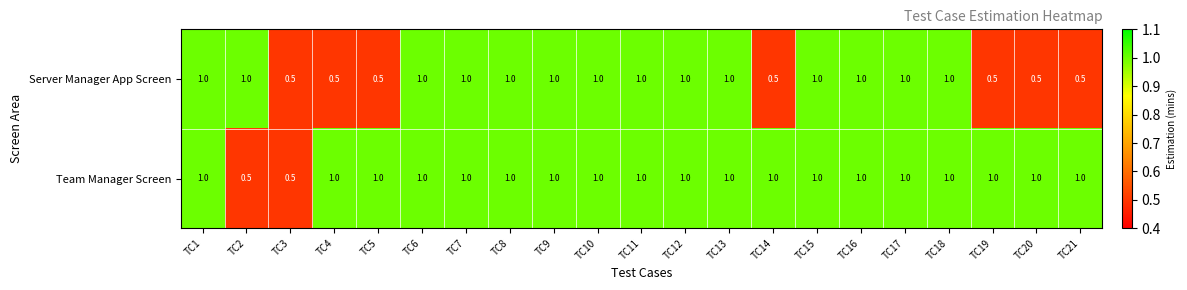

List the series in order of their overall mean, highest first.

Team Manager Screen, Server Manager App Screen